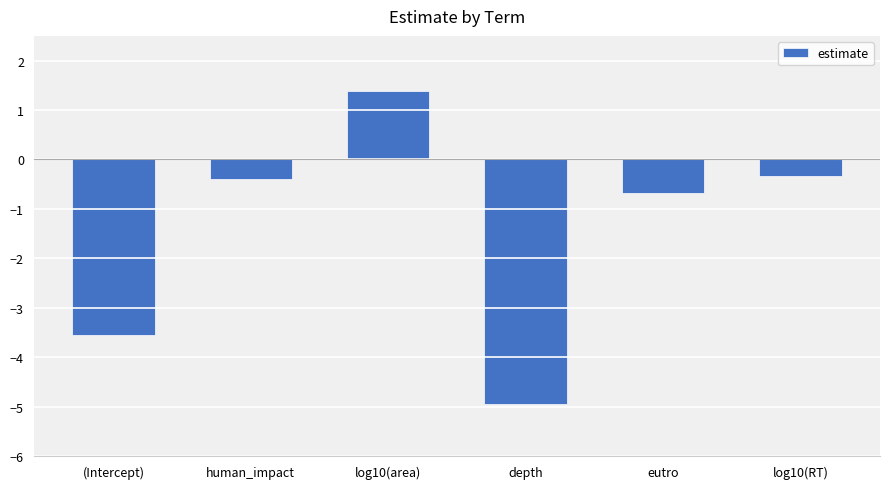

Reading right to left, what are all the values shown in this chart?

log10(RT)=-0.3	eutro=-0.7	depth=-5.0	log10(area)=1.4	human_impact=-0.4	(Intercept)=-3.5